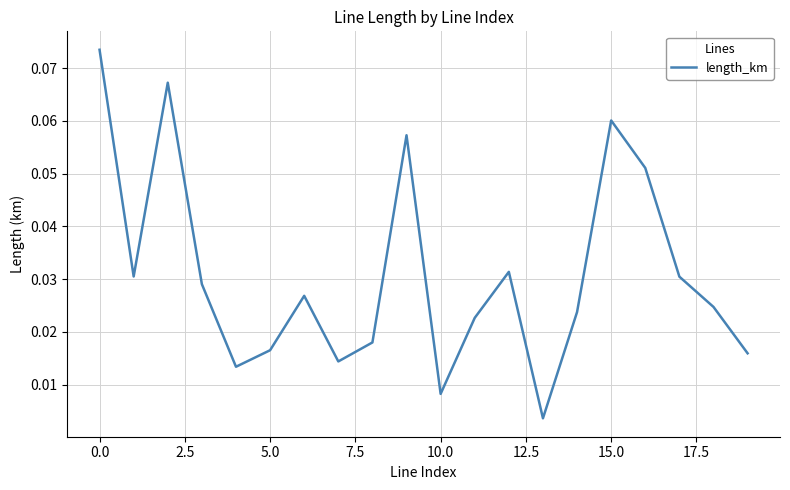

Does the chart have visible grid lines?

Yes